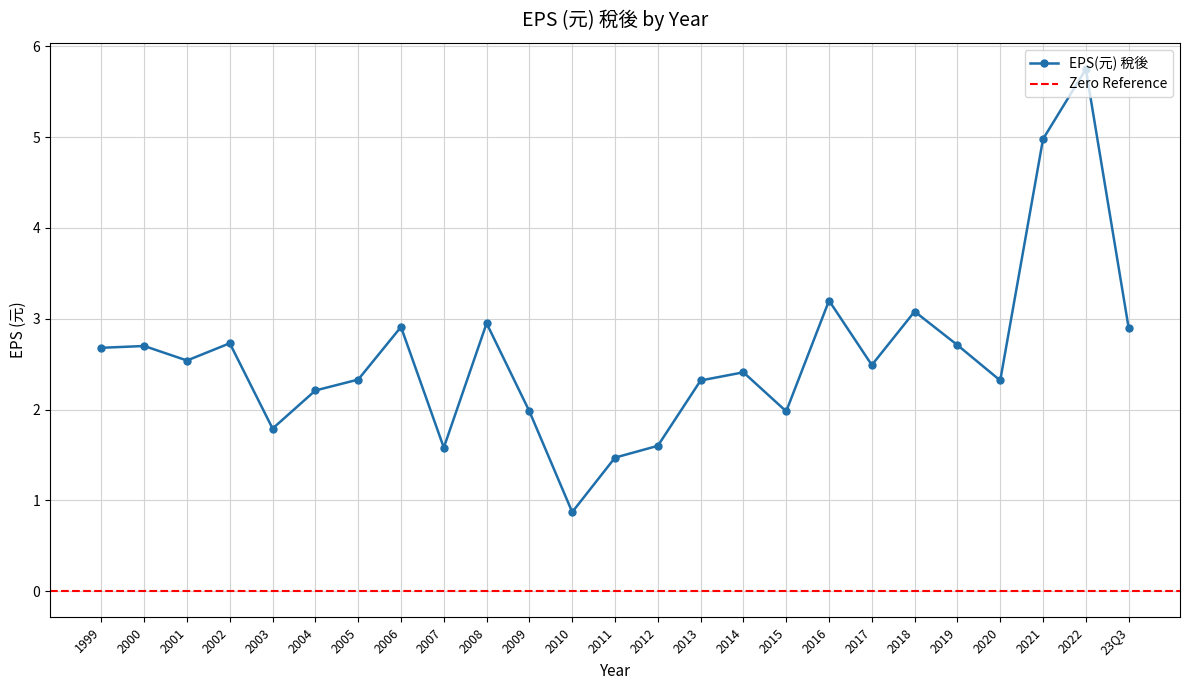

What is the value of the 13th point from the left?

1.5